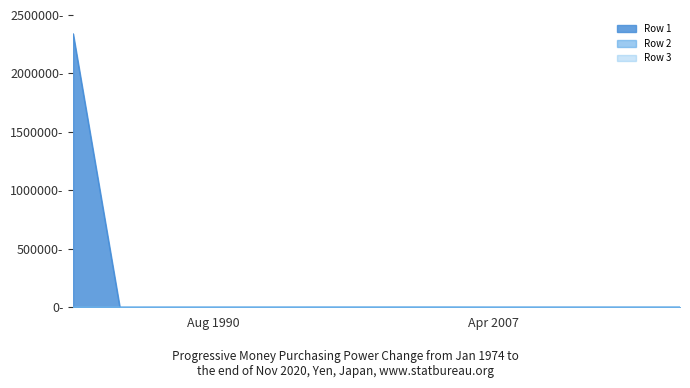

True or false: Row 3 and Row 2 intersect in this chart.

False